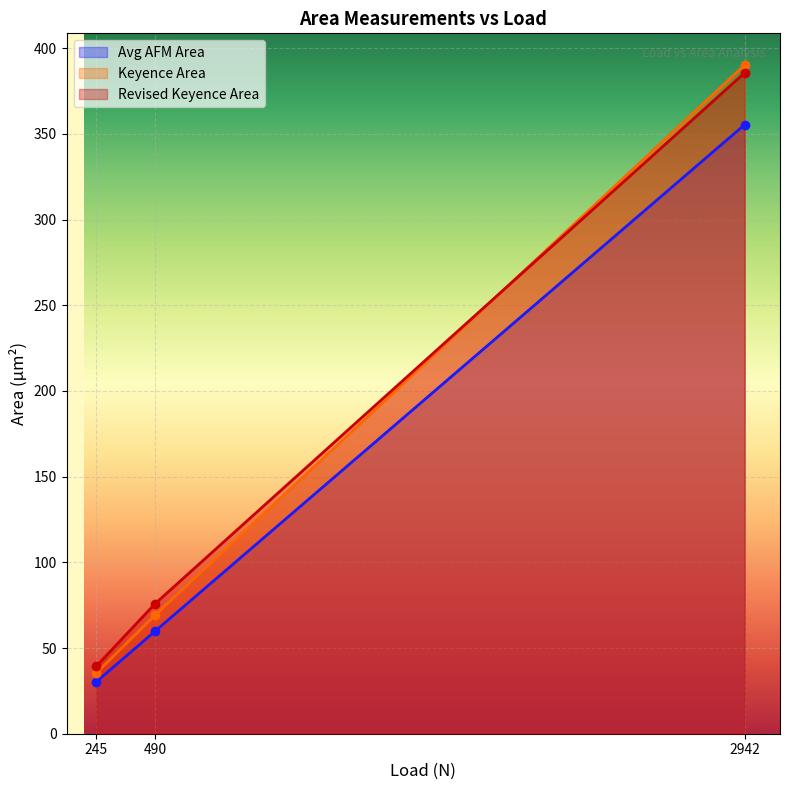

What are all the series names shown in the legend?

Avg AFM Area, Keyence Area, Revised Keyence Area